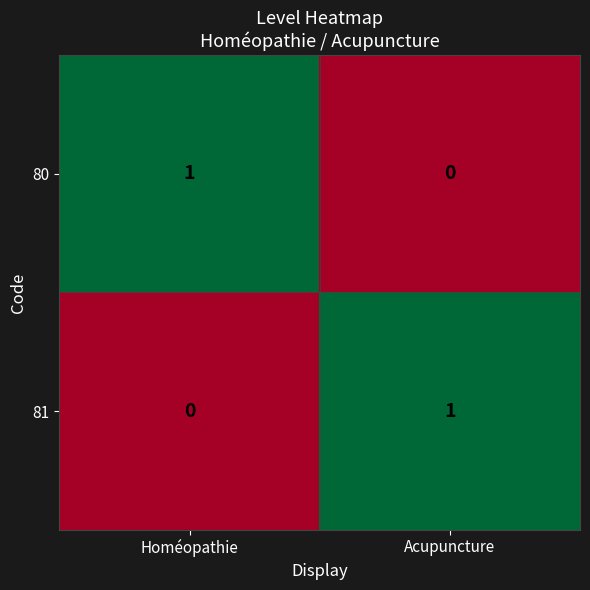

Reading left to right, what are all the values shown in this chart?

80: 1	0
81: 0	1